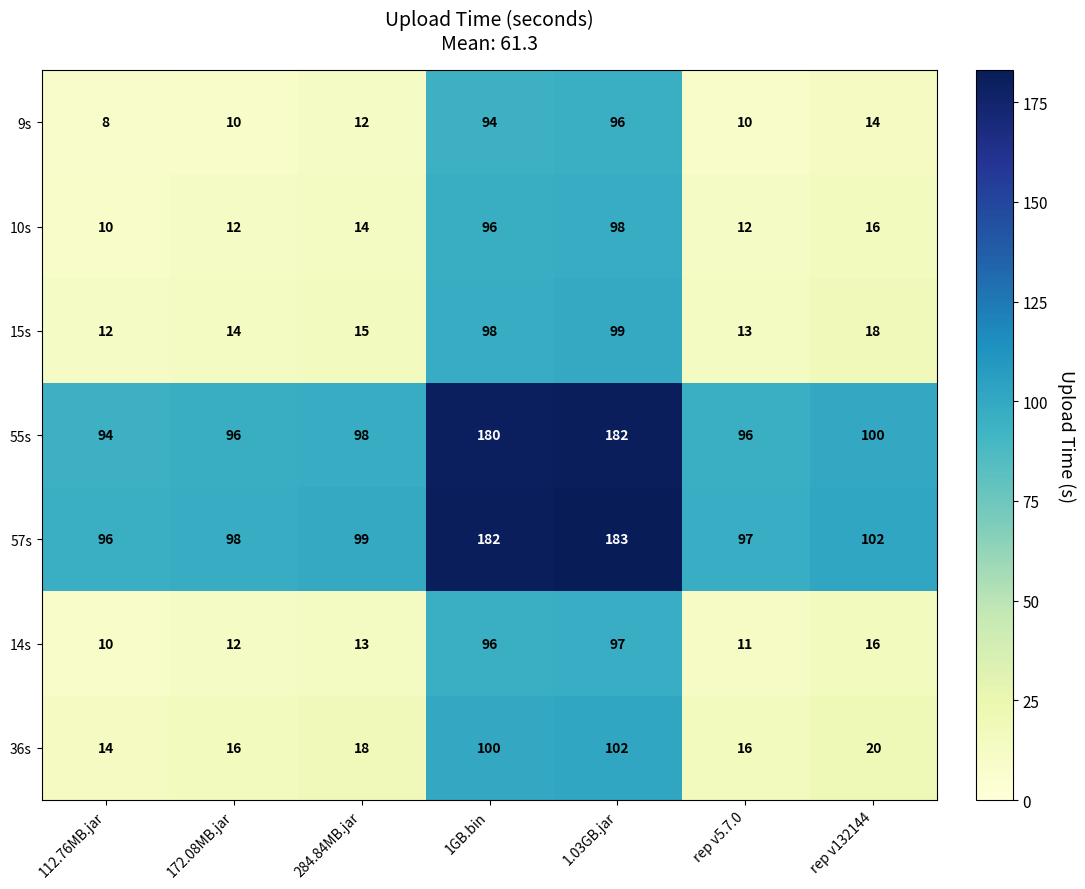

True or false: 55s has a value of 56 at 1.03GB.jar.

False